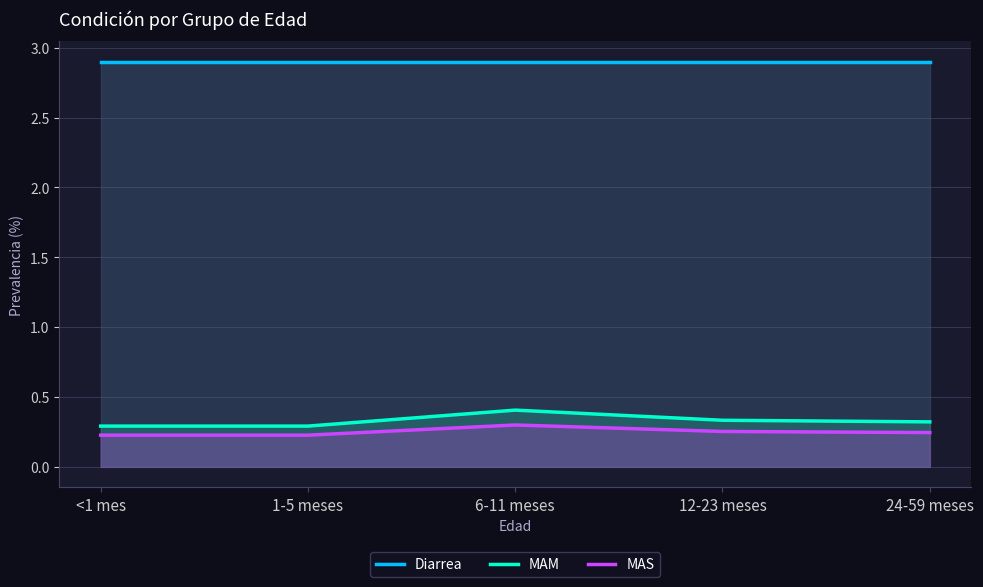

What position from the right is <1 mes?

5